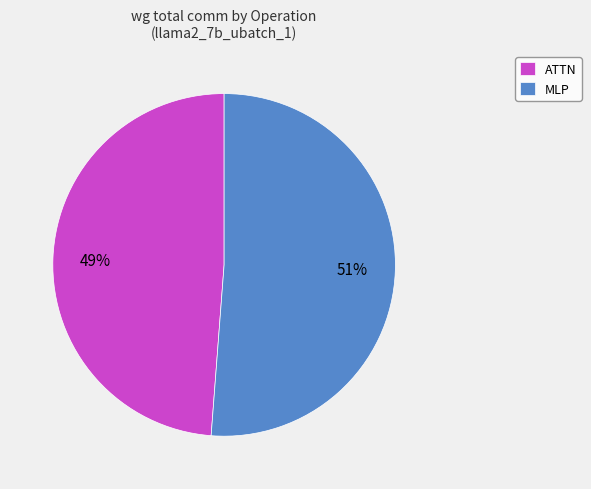

Rank the categories by value from lowest to highest.

ATTN, MLP